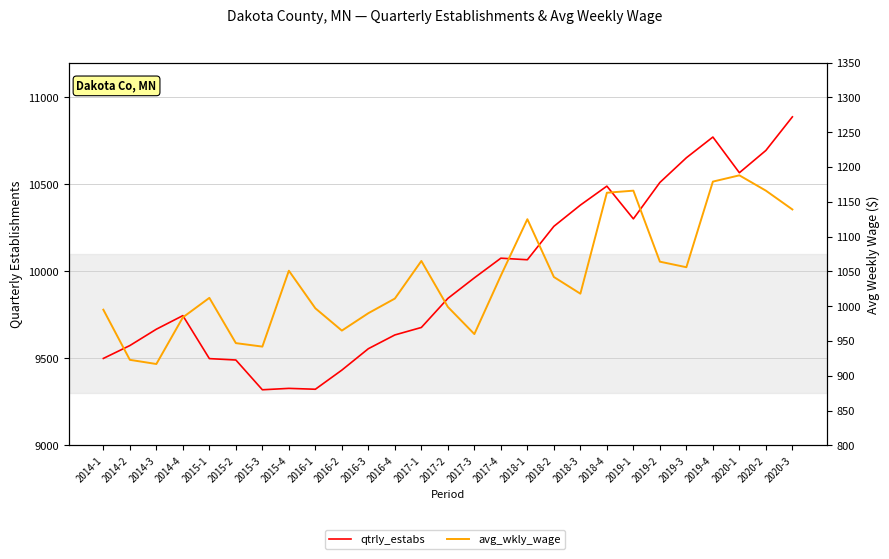

At which label does qtrly_estabs reach its minimum?

2015-3